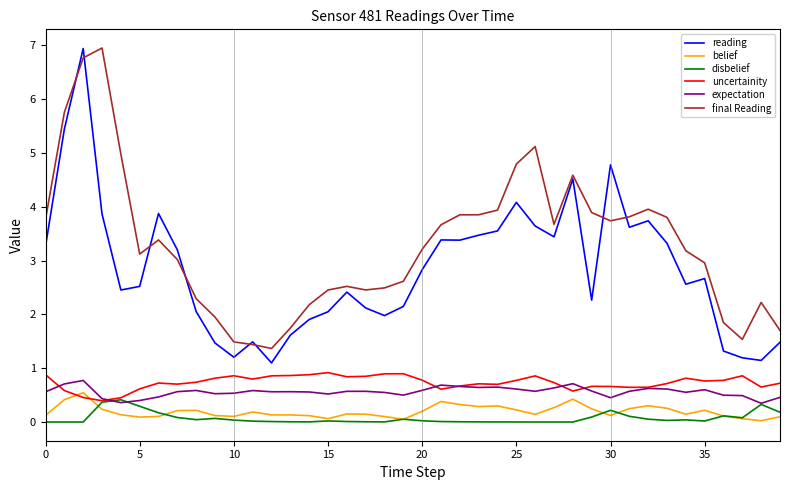

Which series has the largest total across all categories?

final Reading